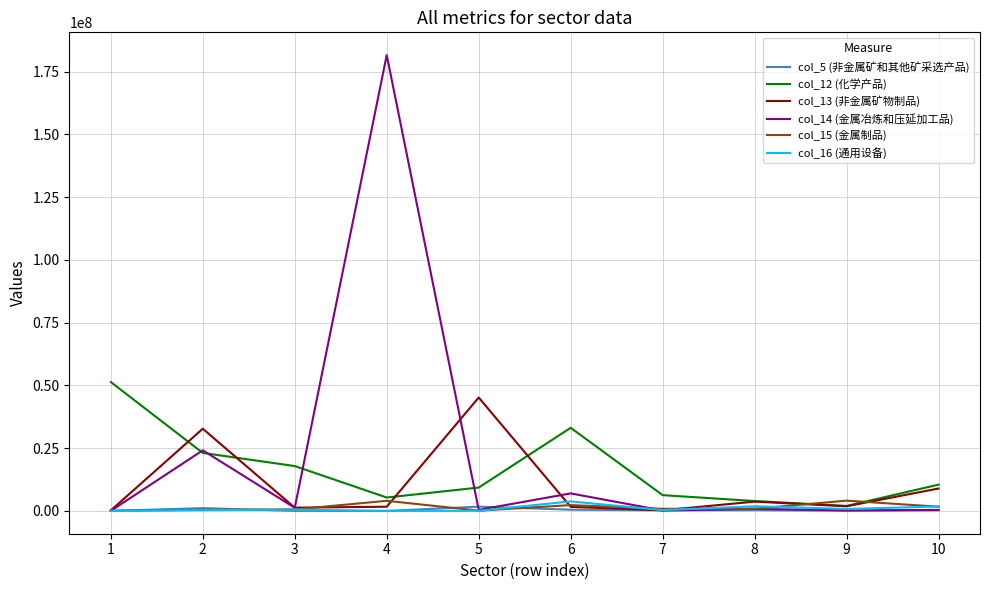

What is the average value of the col_12 (化学产品) series?

16283353.6